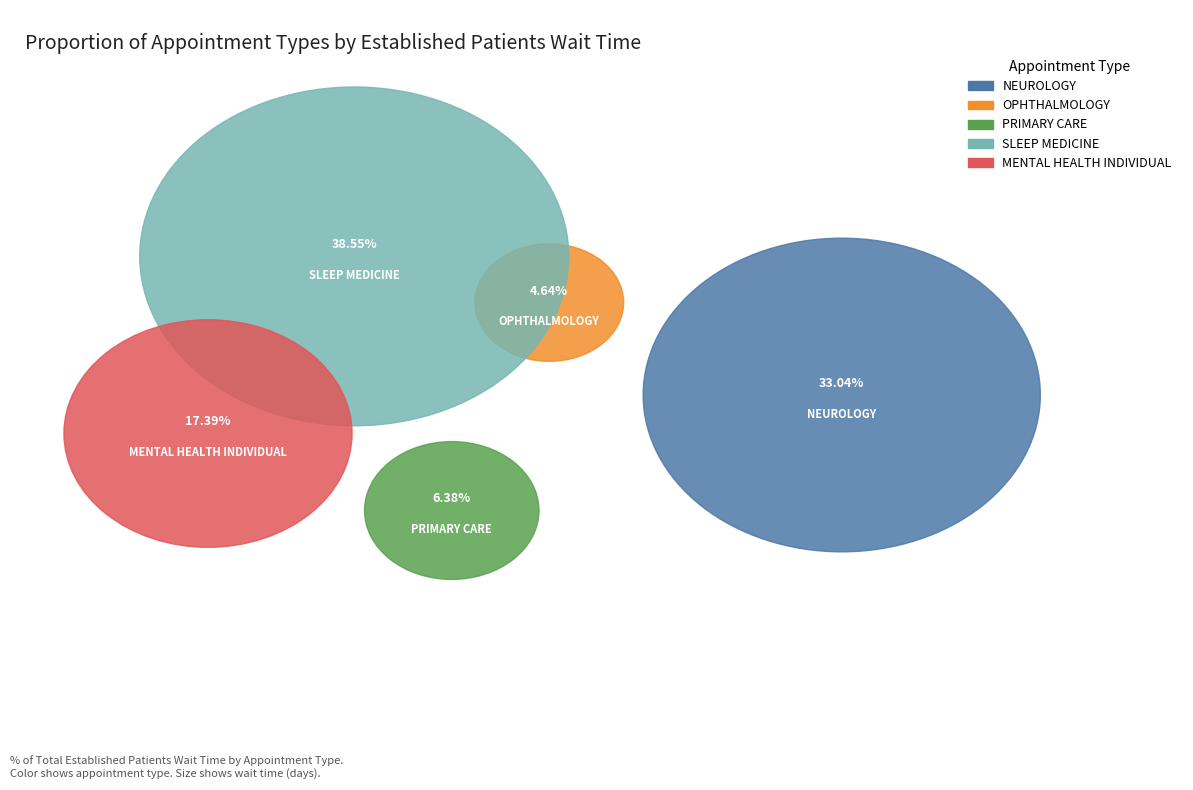

How much of the chart is everything except PRIMARY CARE?

93.6%